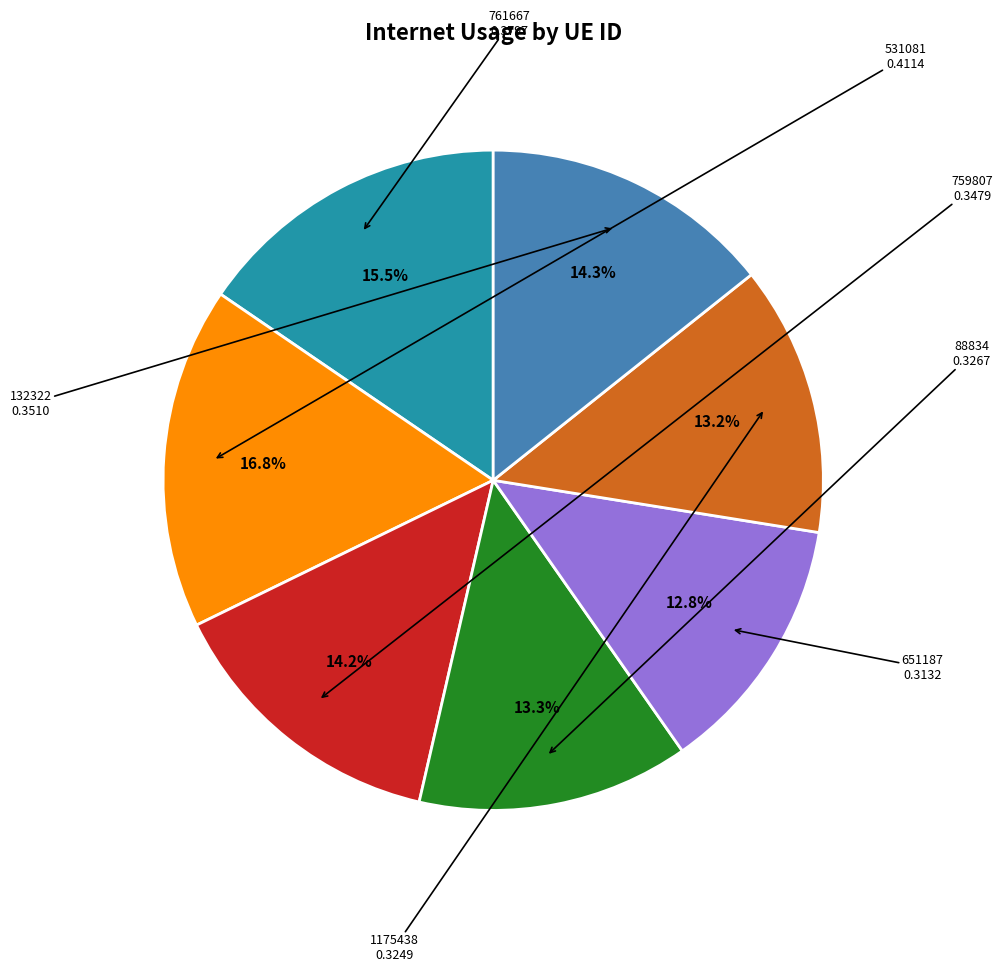

Count the number of slices in the pie.

7